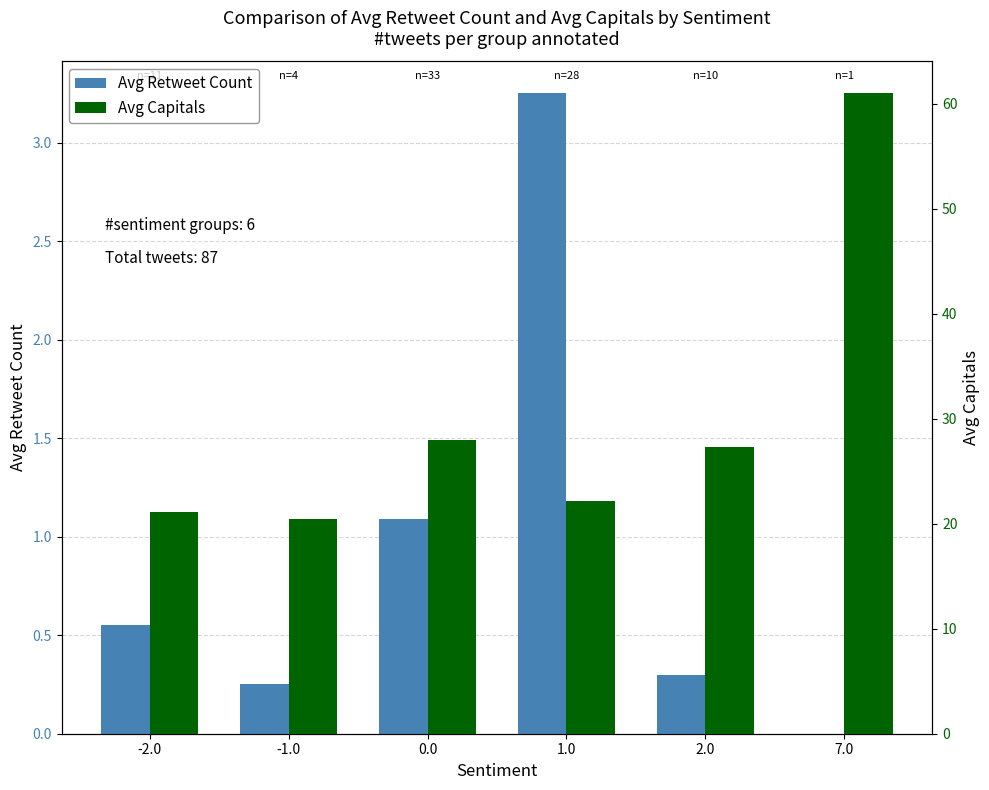

How many data points in Avg Retweet Count are above 0?

5